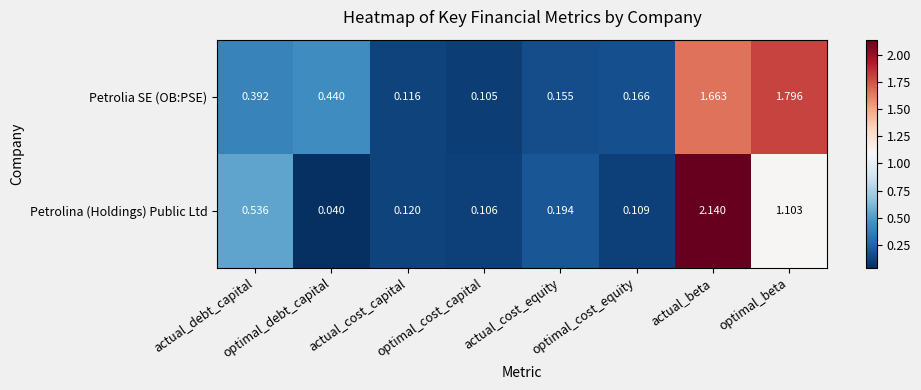

Which series has the largest range (max minus min)?

Petrolina (Holdings) Public Ltd